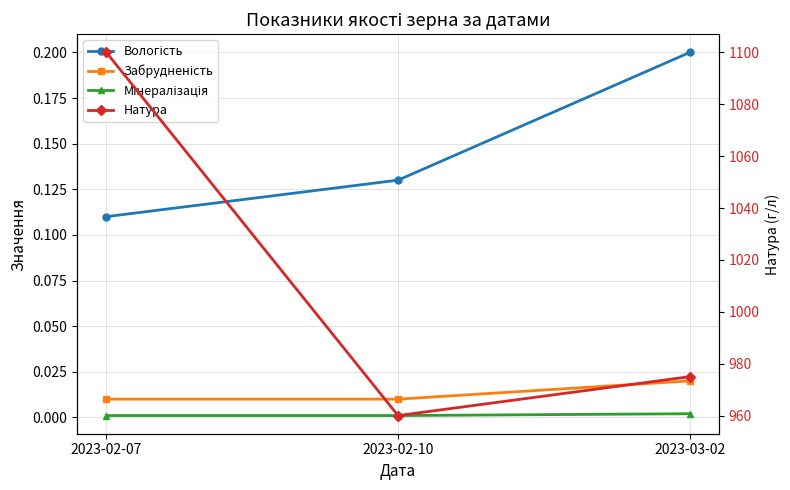

Is this an area chart (filled region under the line)?

No